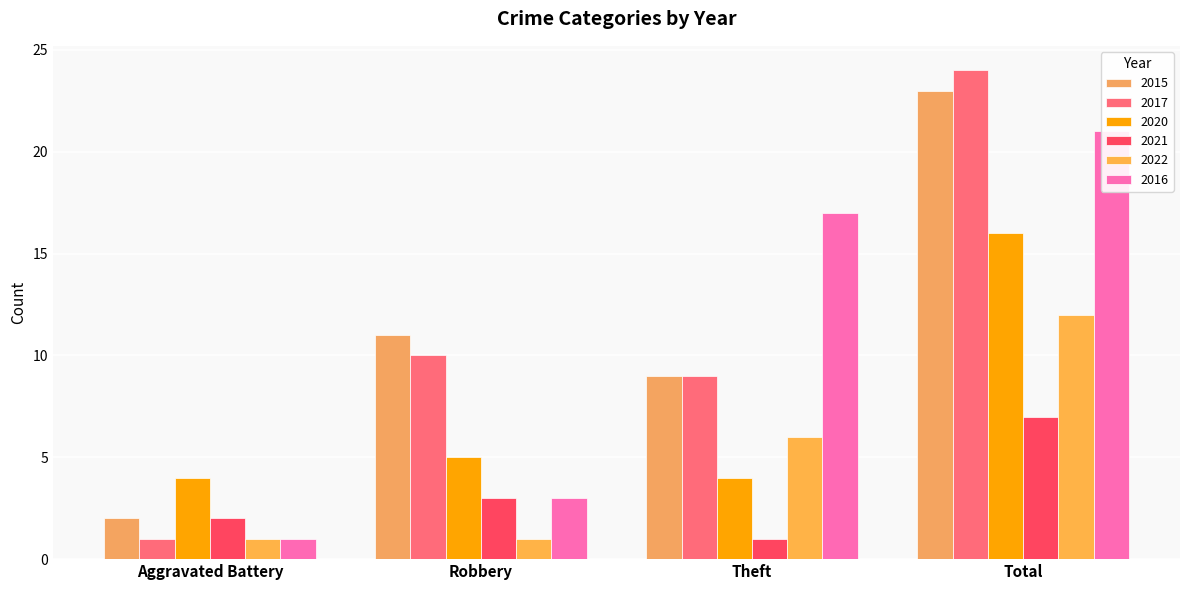

How many distinct data groups are displayed?

6